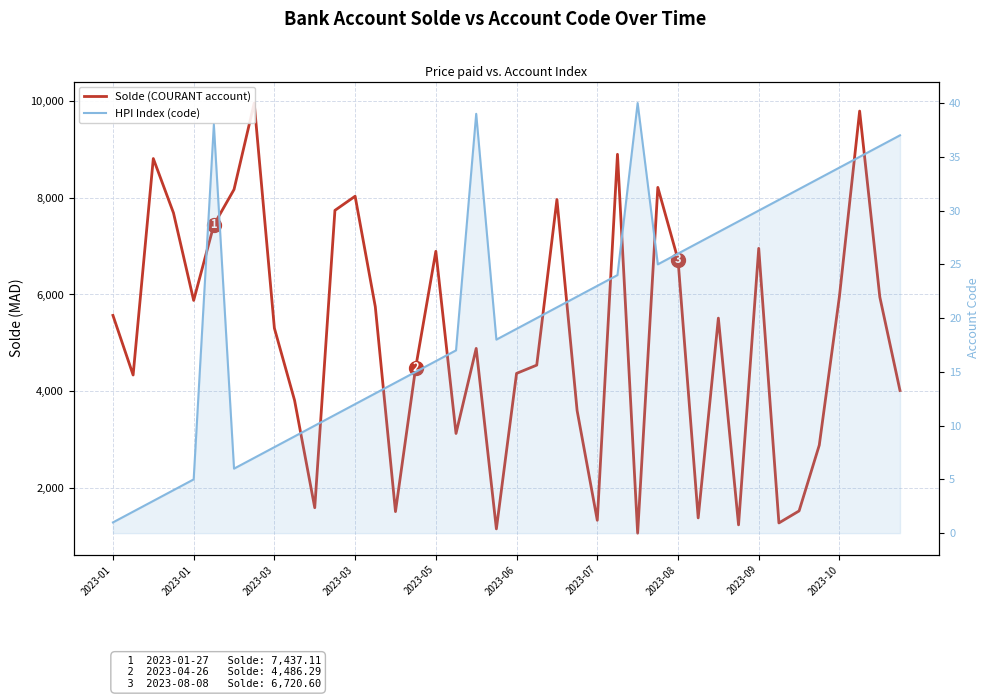

What is the approximate value of Solde (COURANT account) at 2023-08?

6720.6